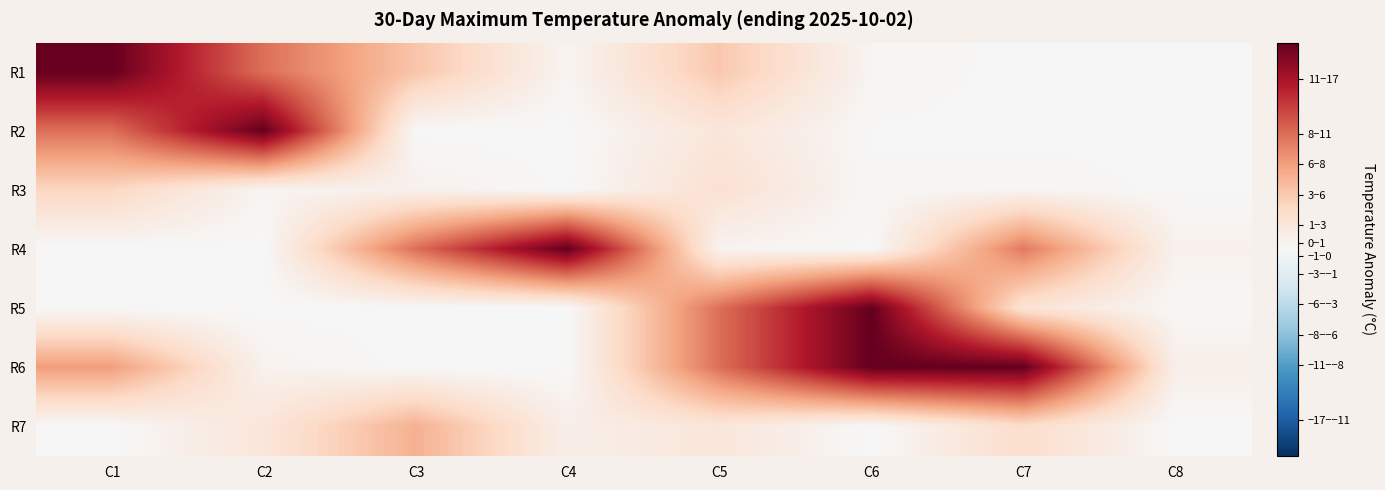

Rank the series by their maximum value, from highest to lowest.

R1, R2, R4, R5, R6, R7, R3